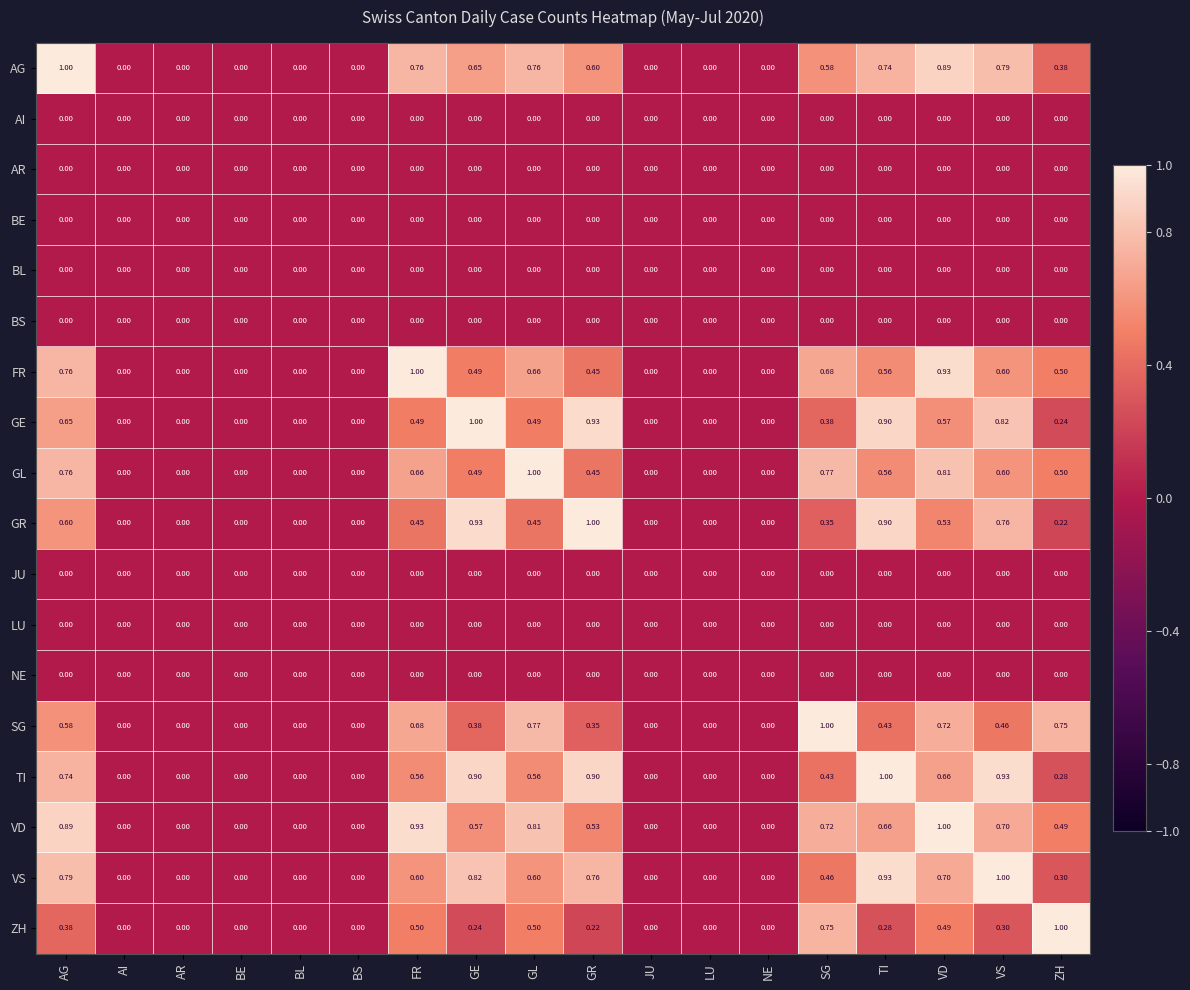

At which label does GE reach its peak?

GE